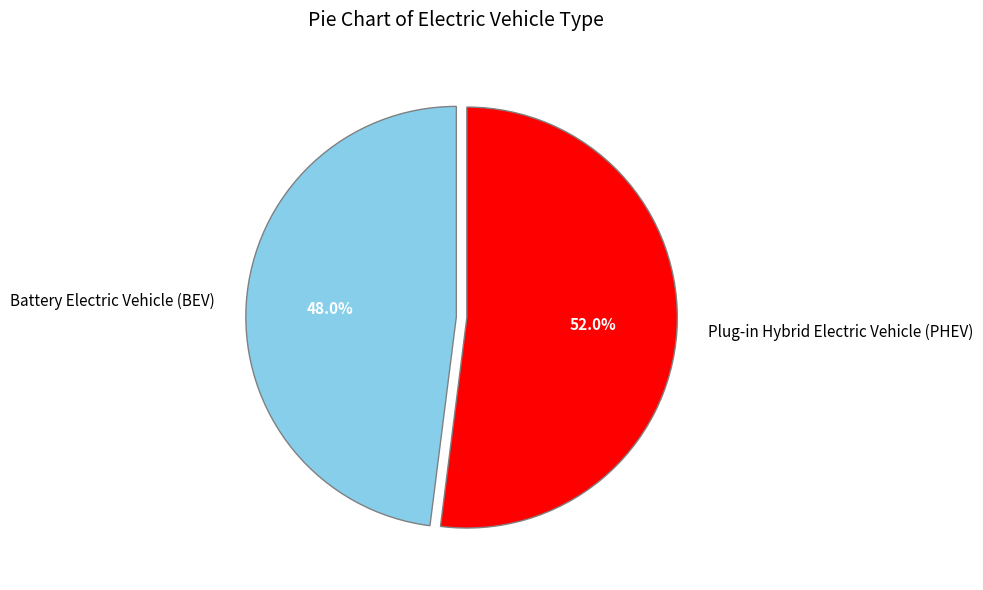

How many segments does this pie chart have?

2